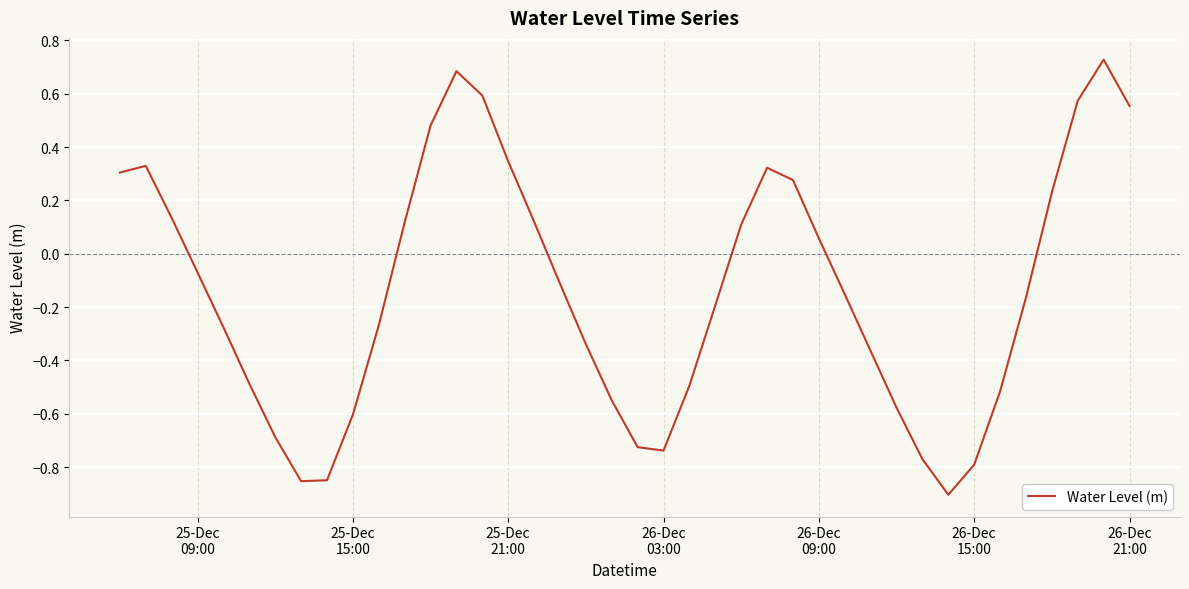

How many lines are shown in the chart?

1